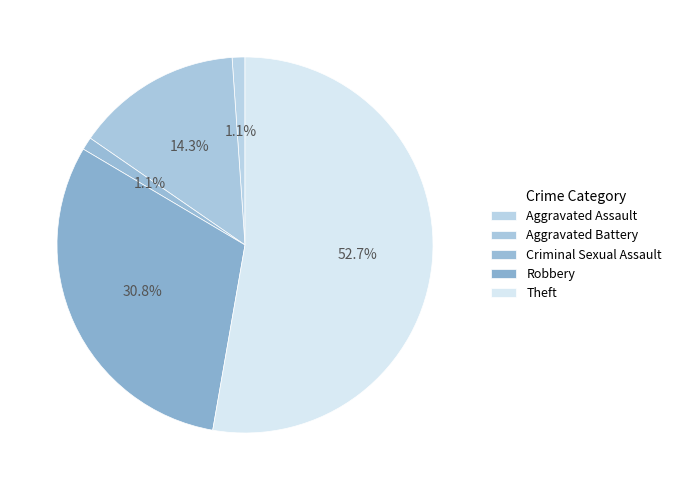

Which category accounts for the majority?

Theft